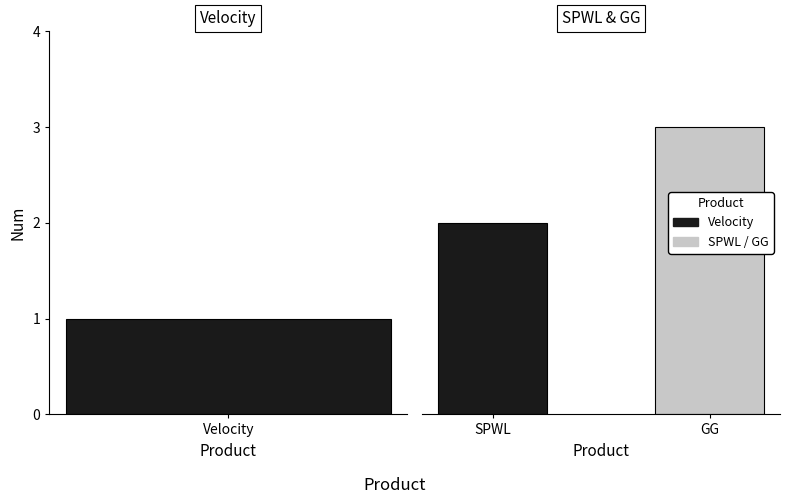

At which label does the data first exceed 2?

GG